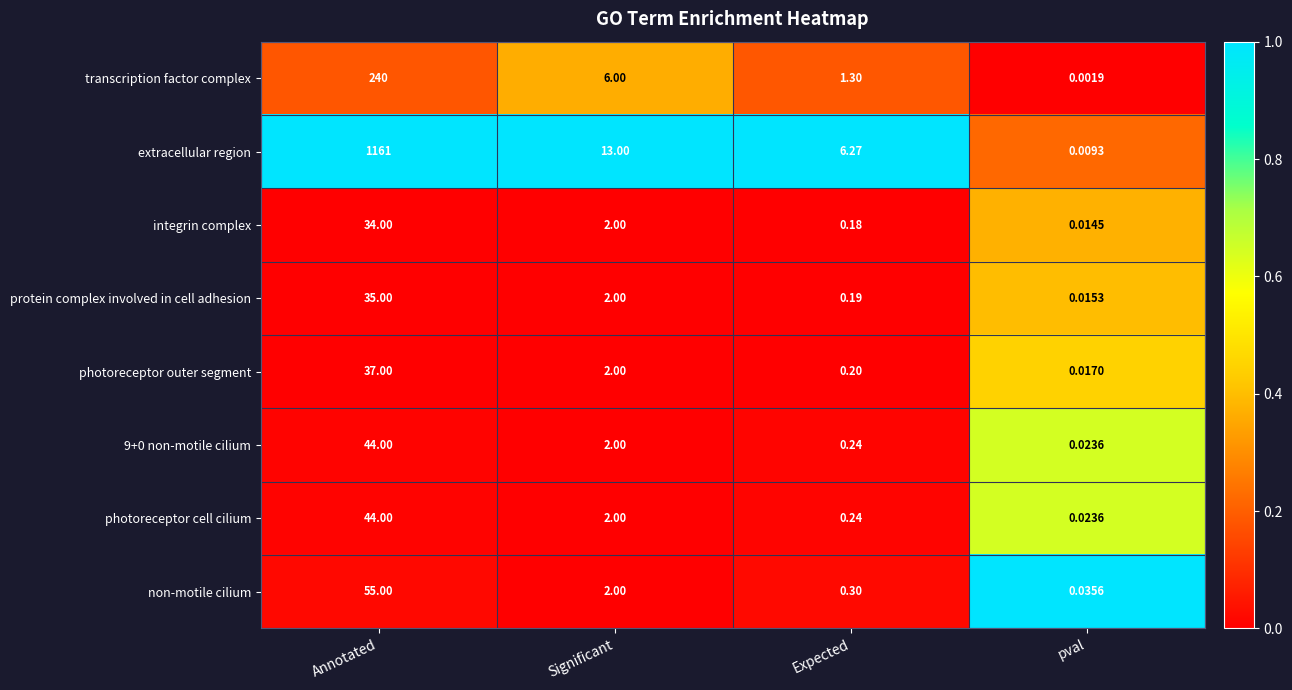

Which series has the largest total across all categories?

extracellular region